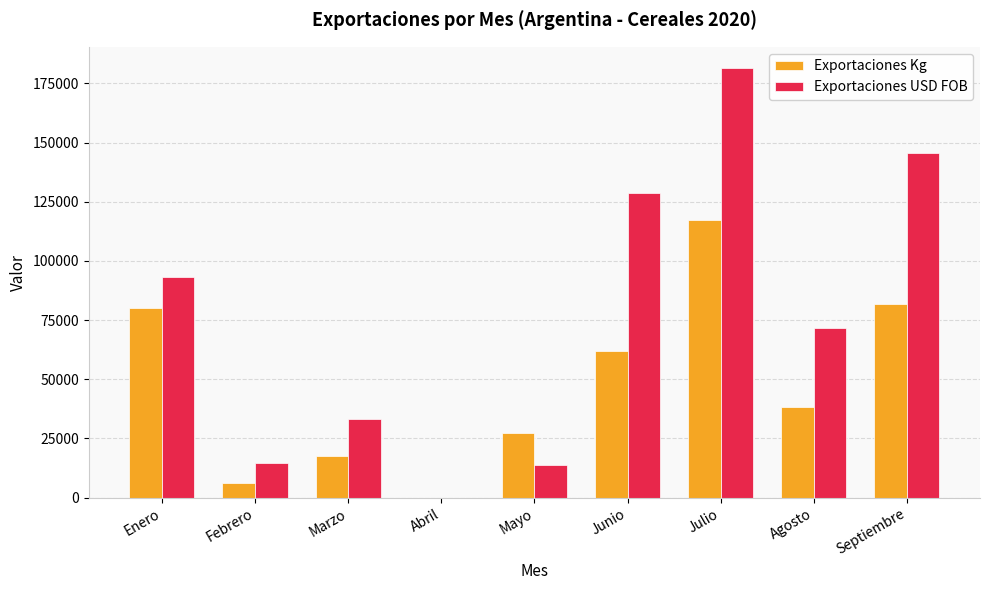

What is the sum of the Exportaciones USD FOB values at Junio and Septiembre?

273995.0